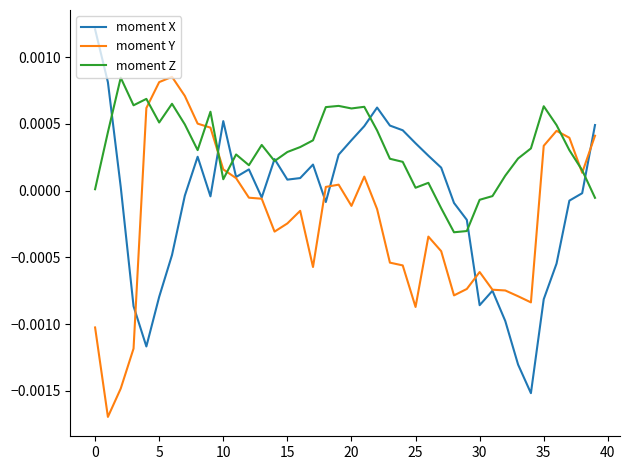

Rank the series by their average value, from lowest to highest.

moment Y, moment X, moment Z